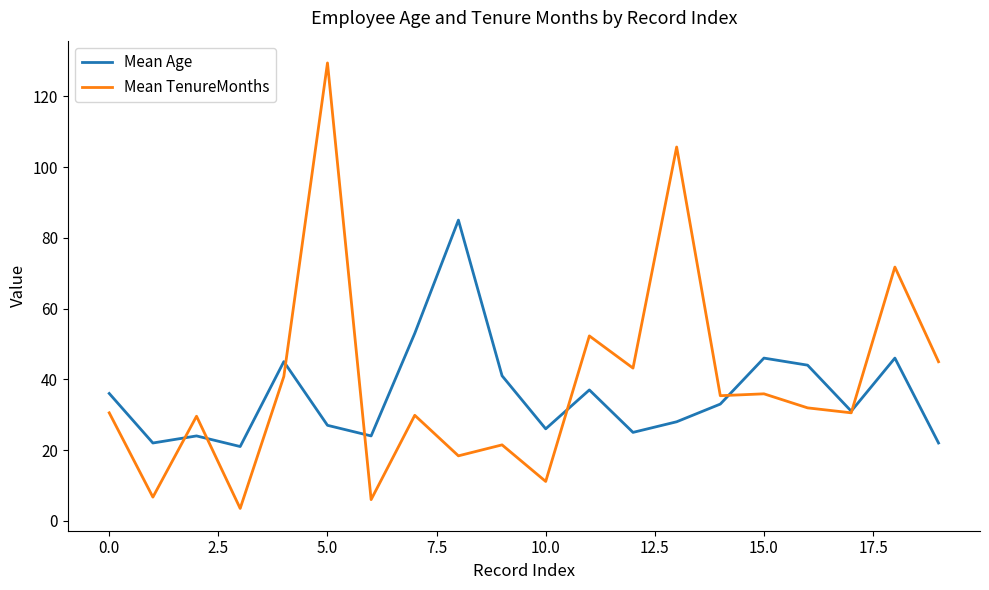

What is the highest value of the Mean TenureMonths series?

129.4